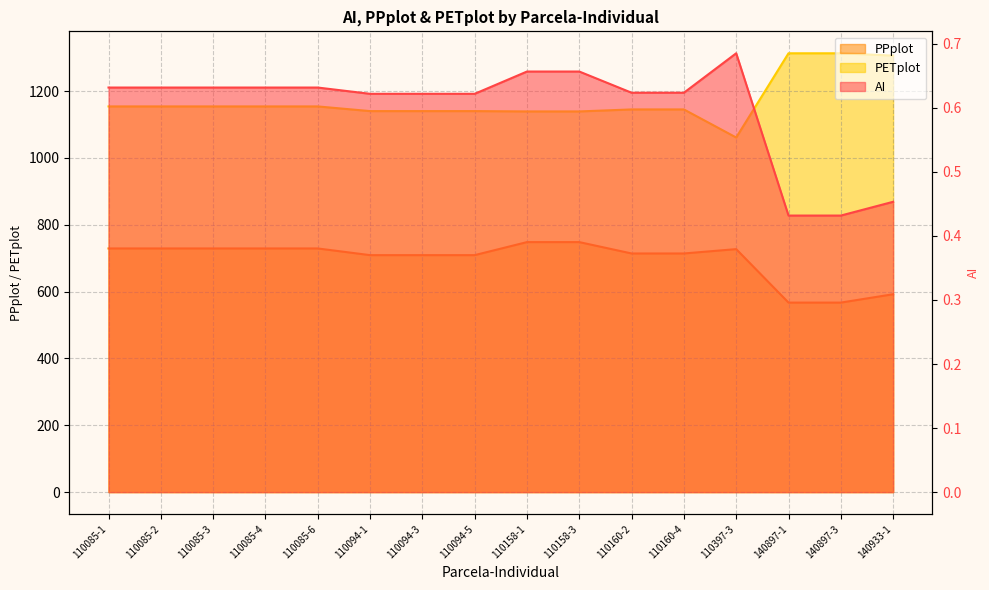

What is the sum of the PETplot values at 140897-1 and 110085-6?

2467.0